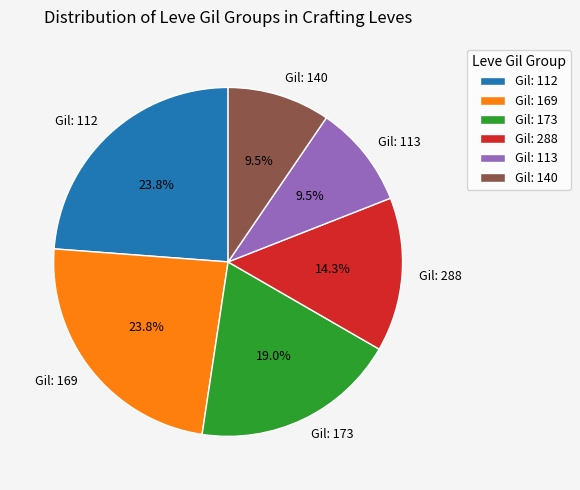

How much of the chart is everything except Gil: 113?

90.5%